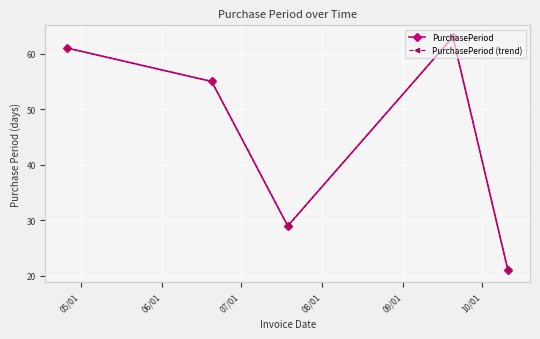

What is the value of the PurchasePeriod (trend) point at the 5th from the left?

21